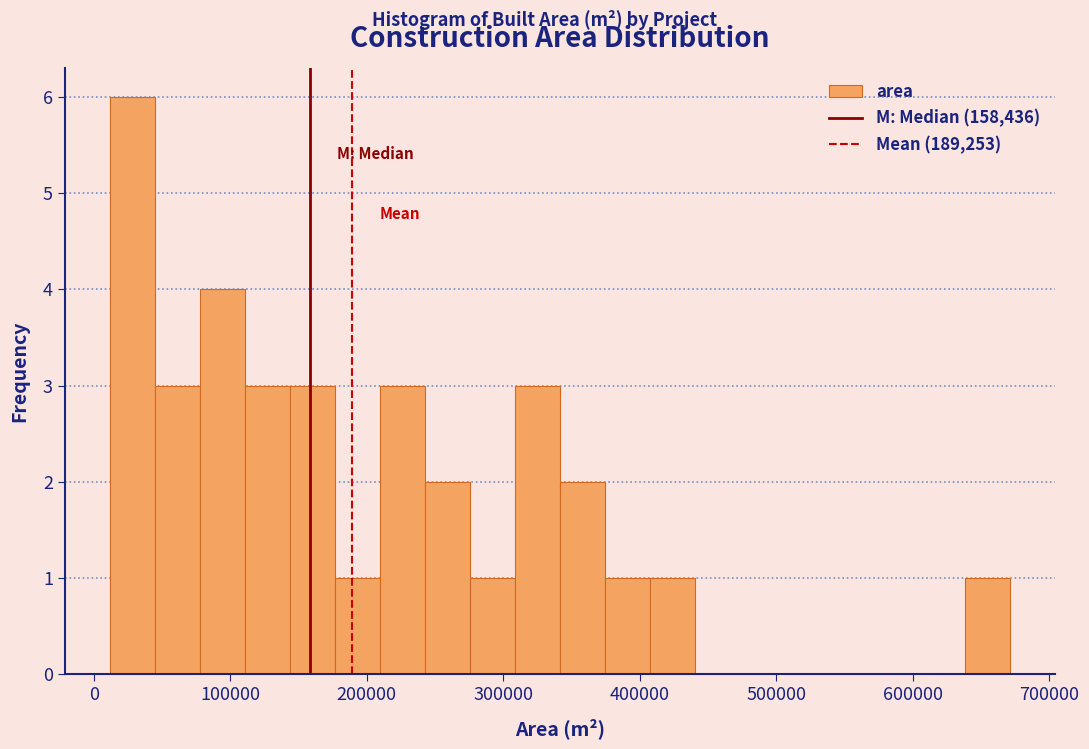

Around what value on the x-axis is the tallest bar? Give the approximate position of its centre, as read against the axis.

30000